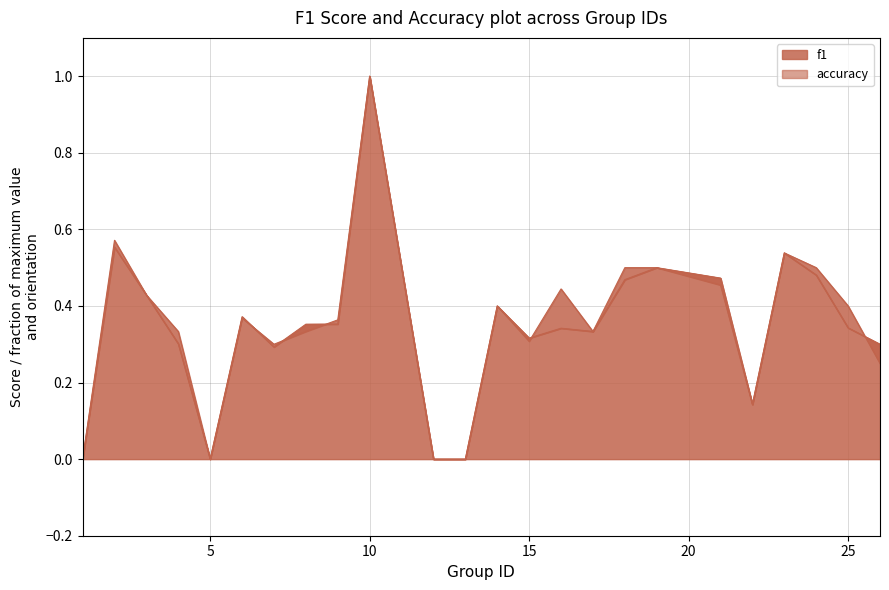

Rank the series by their average value, from lowest to highest.

f1, accuracy